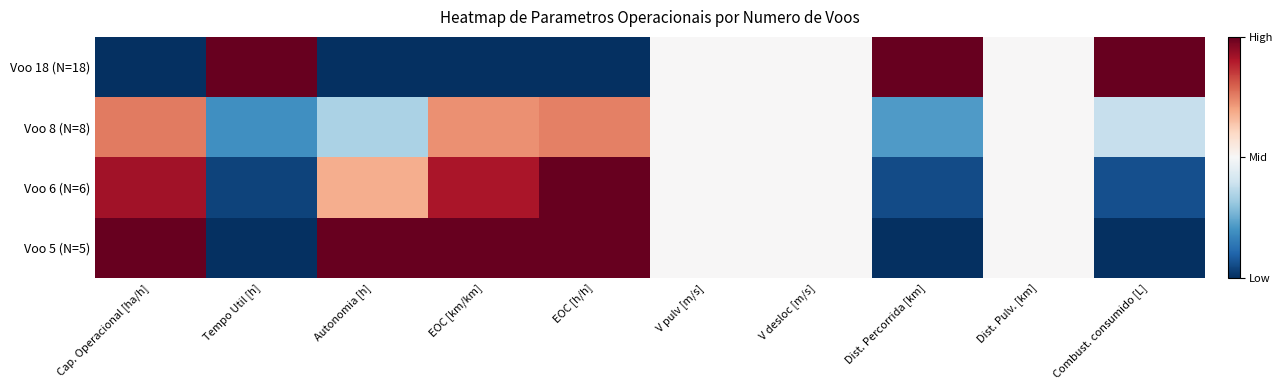

What is the total value across all series at EOC [km/km]?

2.6